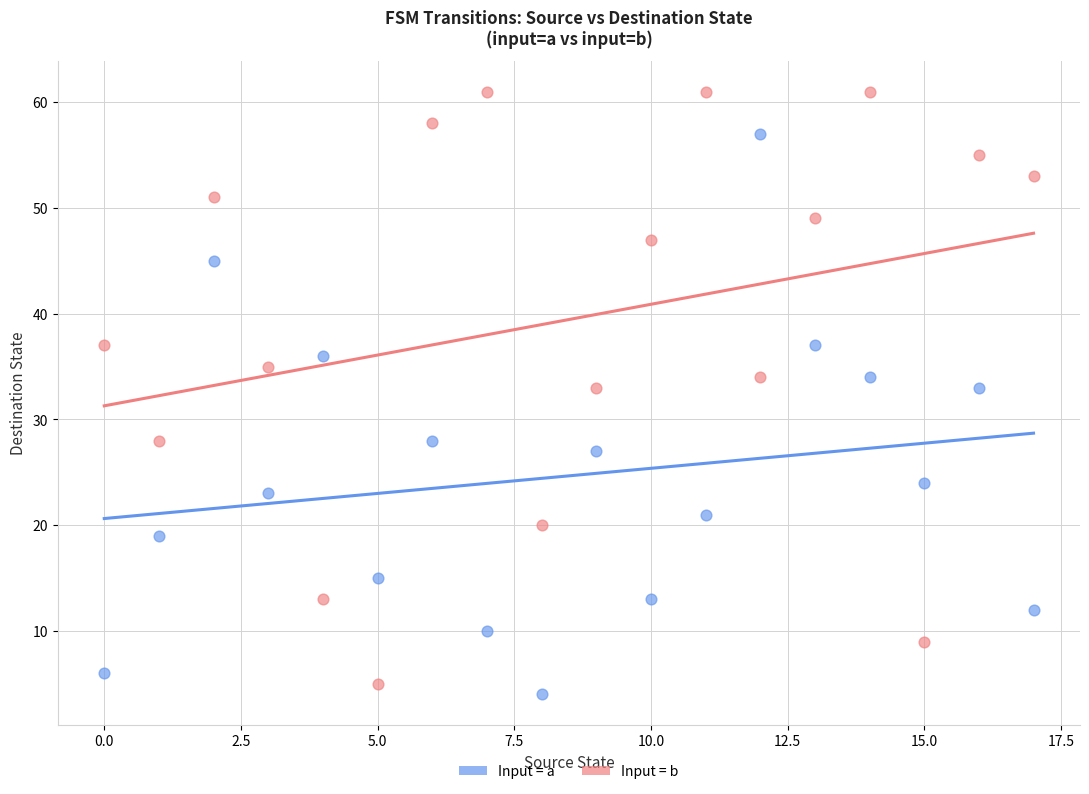

Across all data points, what is the range of Y values (max minus min)?

57